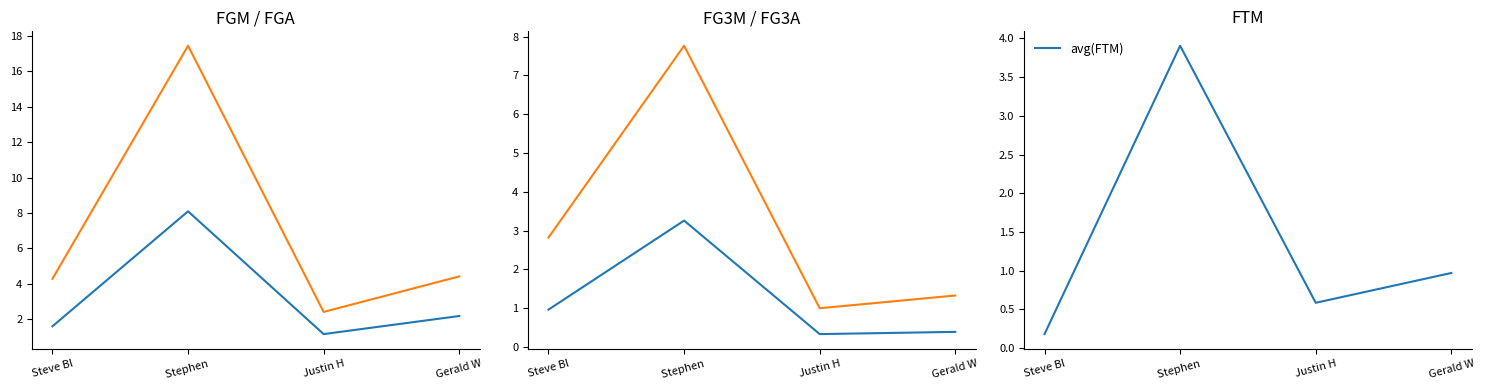

Where does the avg(FGM) series first go above 2?

Stephen 